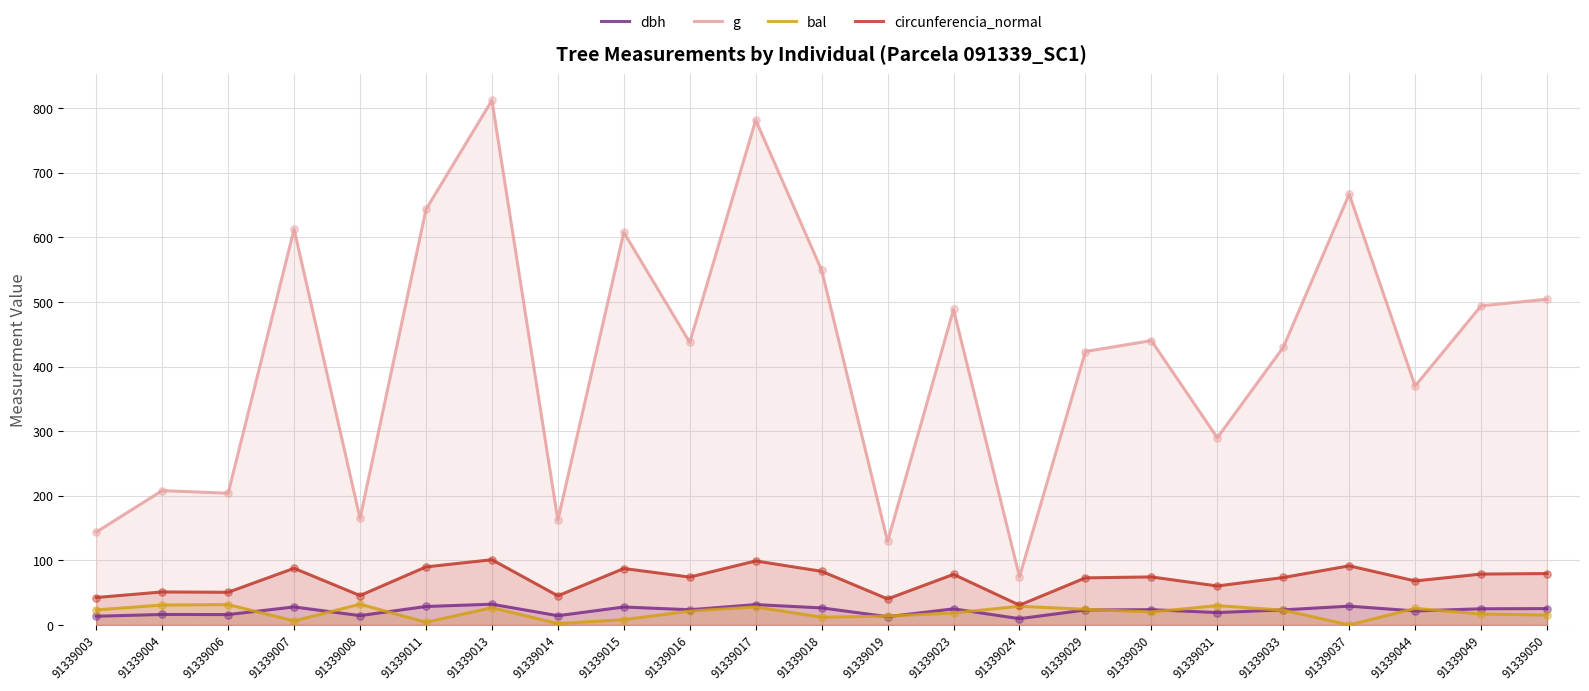

Which series contains the highest Y value?

g